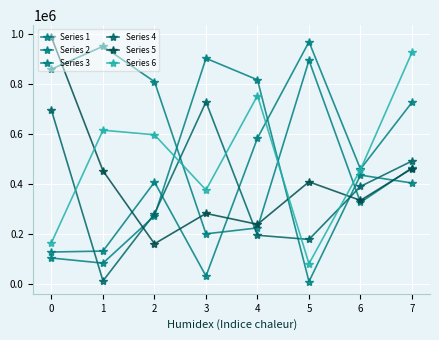

What value does the Series 1 series have at 2, to the nearest 100?

810400